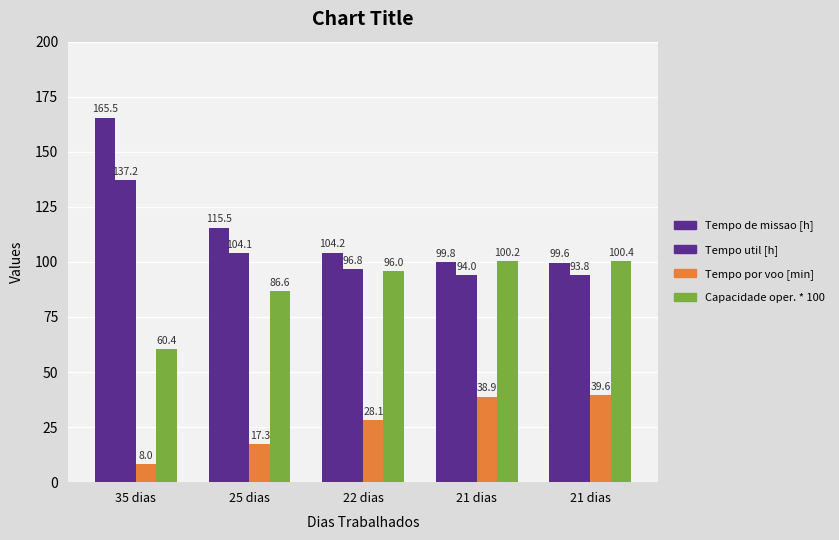

Does the chart contain any negative values?

No